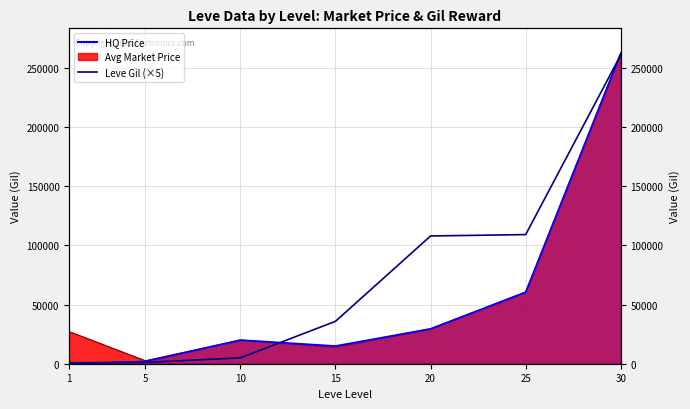

The chart shows a value of 4950 at 10. True or false?

True